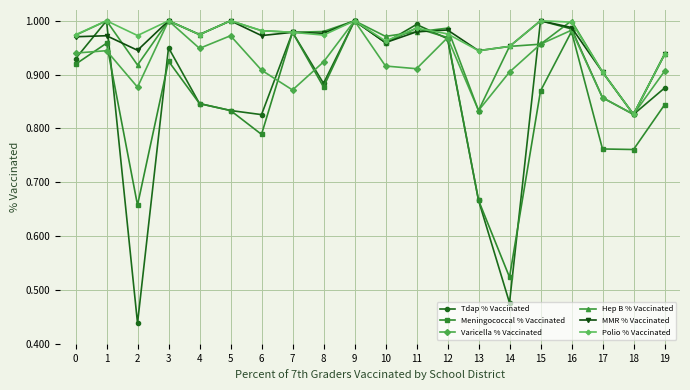

In Tdap % Vaccinated, how many points are higher than both neighbors (excluding endpoints)?

6